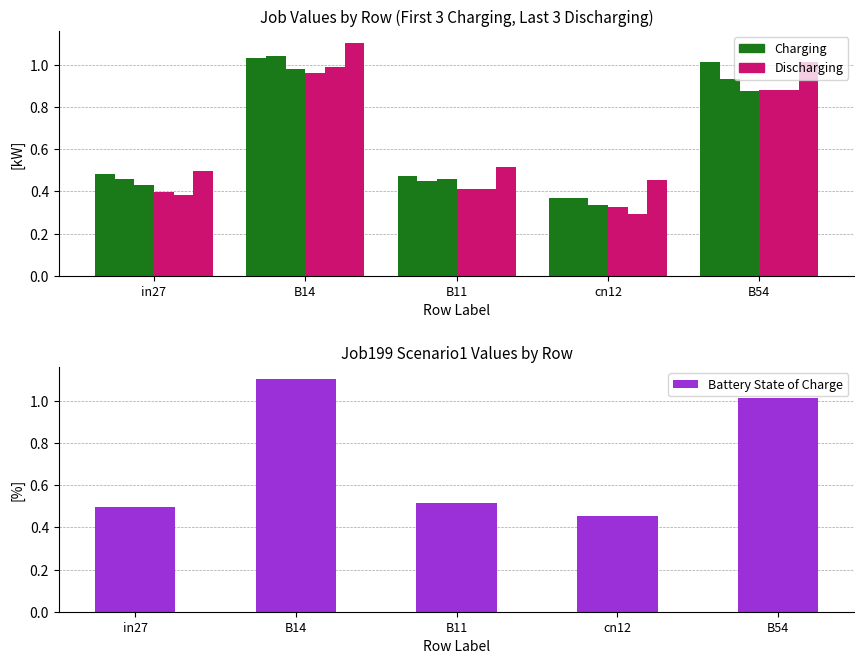

What position from the left is in27?

1